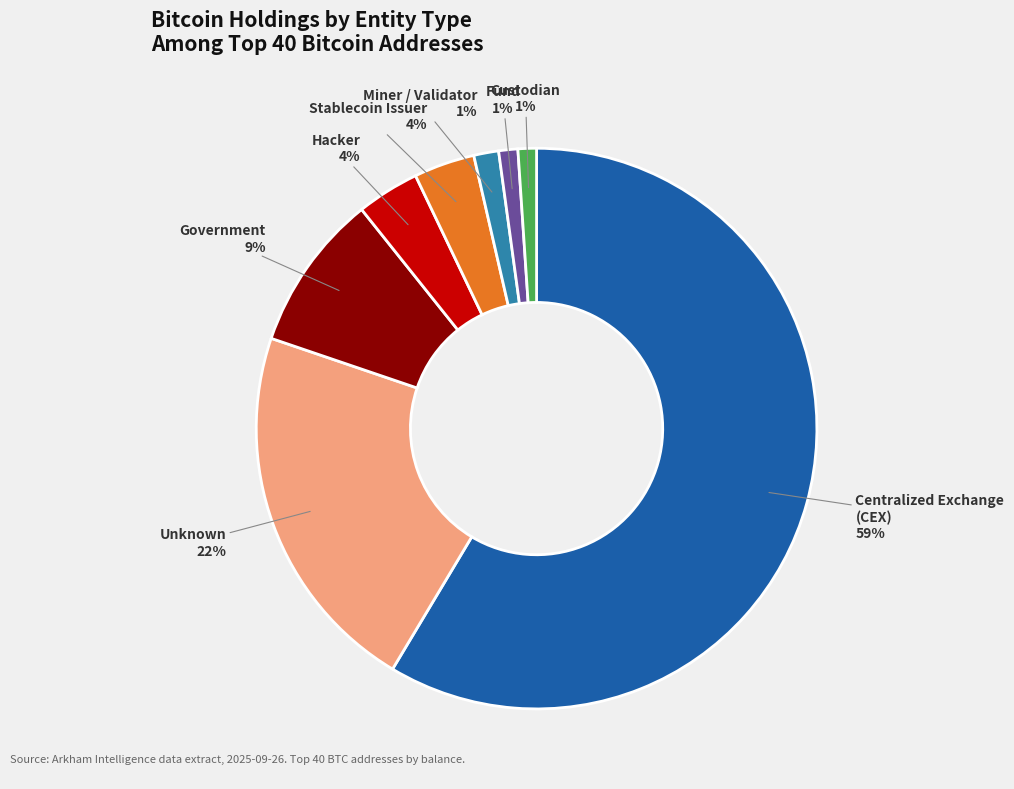

Is there any slice that represents more than half of the pie?

Yes